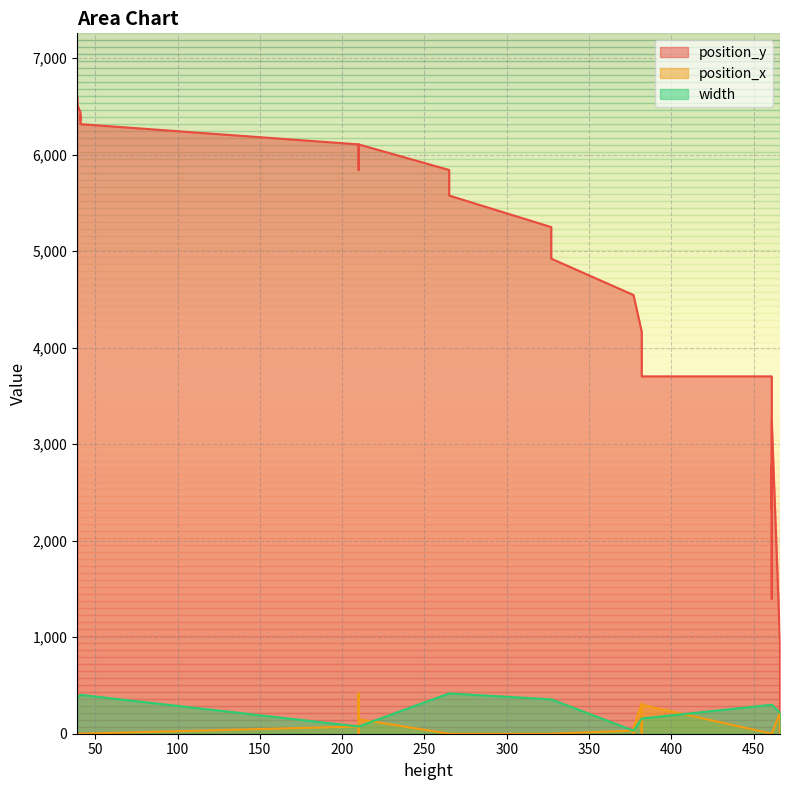

What is the average value of the position_y series?

4153